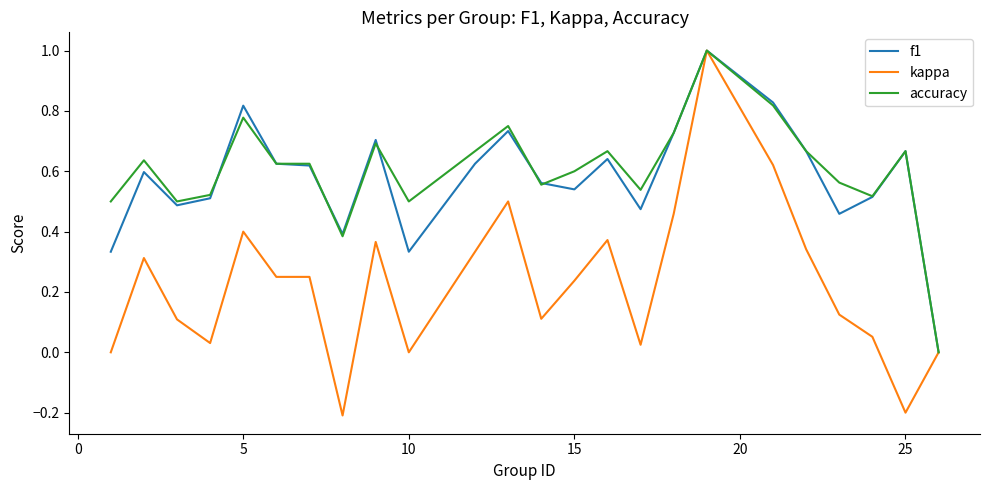

What is the greatest value displayed?

1.0